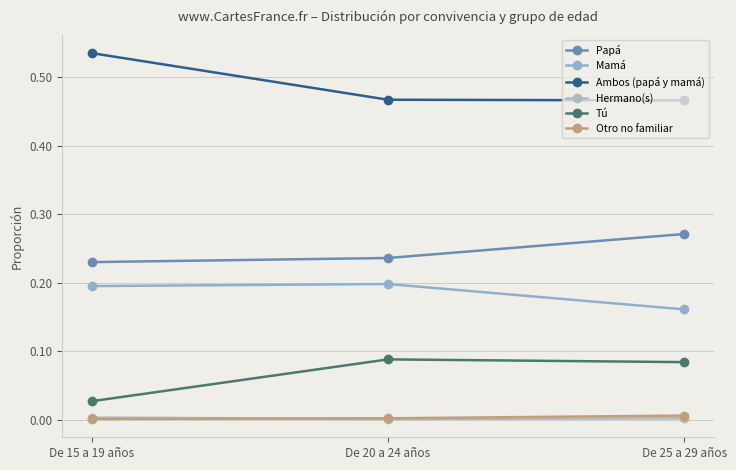

At how many categories does at least one series exceed 0?

3